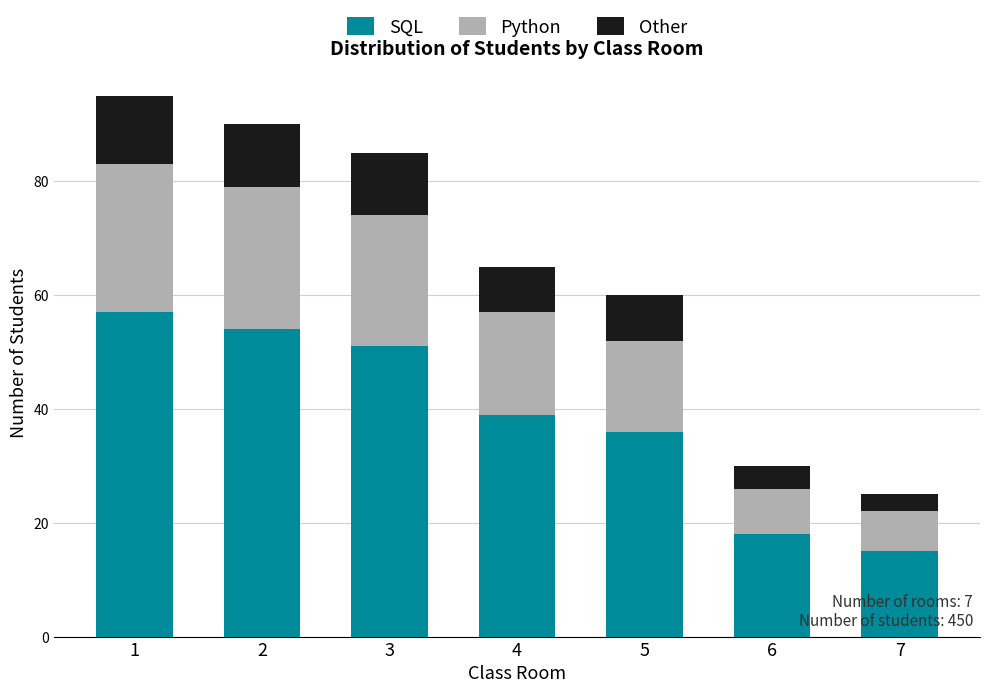

Reading left to right, what are the values for SQL?

1=57	2=54	3=51	4=39	5=36	6=18	7=15